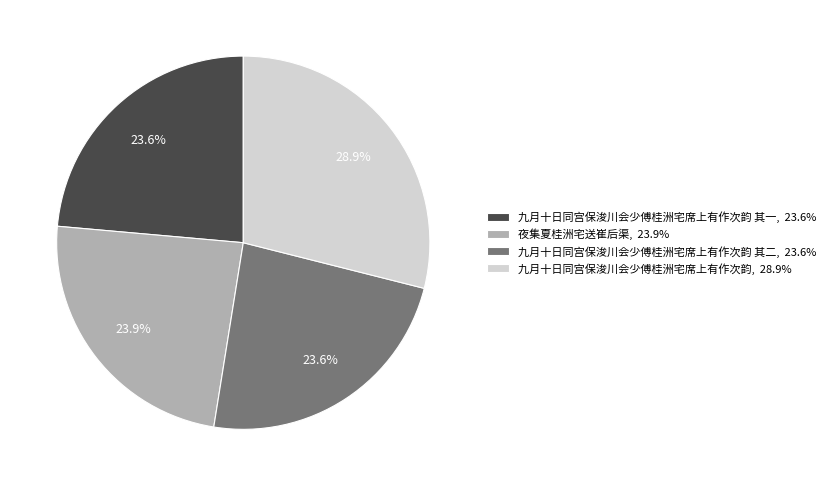

Which slice is the largest?

九月十日同宫保浚川会少傅桂洲宅席上有作次韵, 28.9%